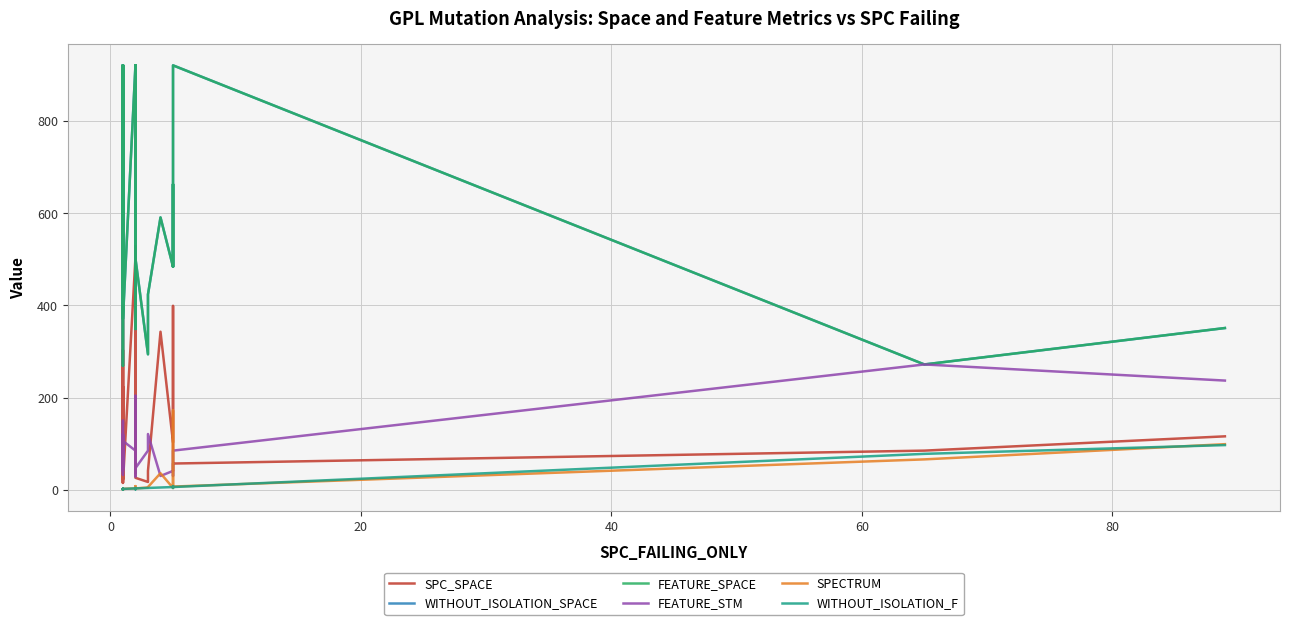

Is it true that WITHOUT_ISOLATION_F equals 4 at 37?

False